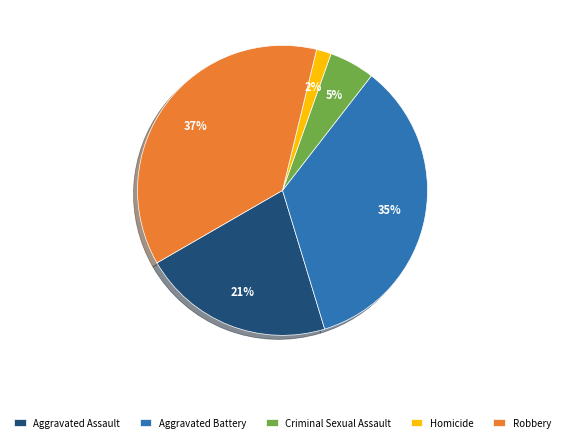

To the nearest percent, what is the difference between the largest and smallest slice percentages?

35%